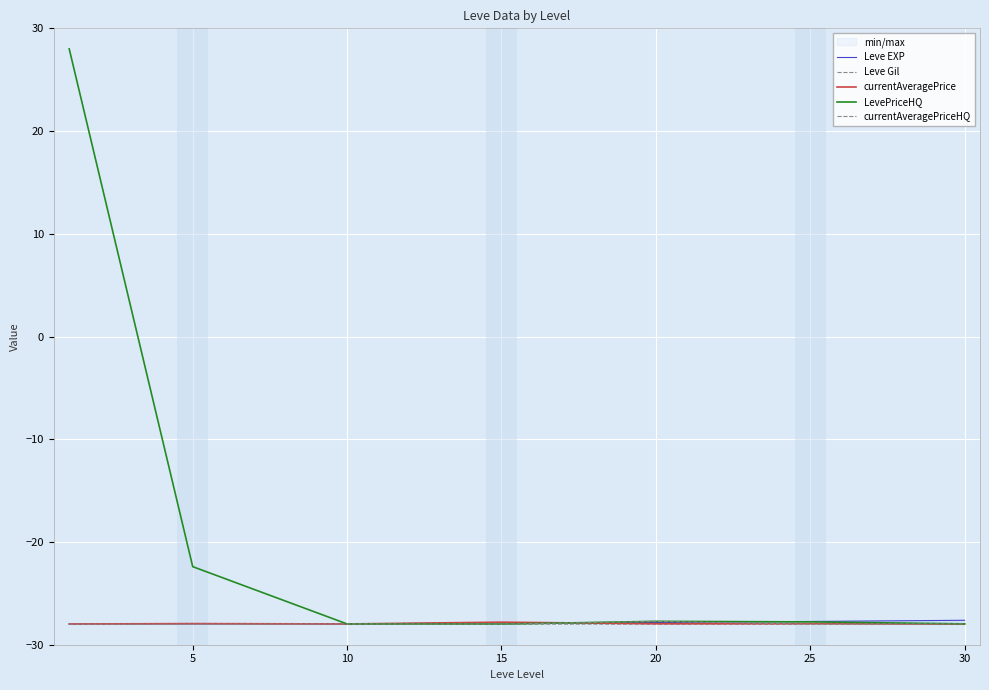

Between 10 and 30, which is larger?

30